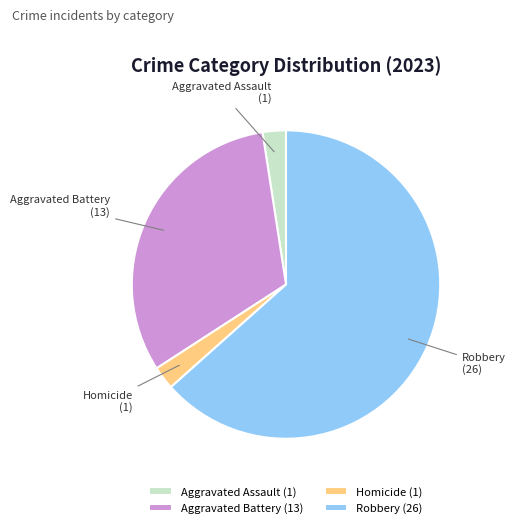

Which category has the biggest portion of the pie?

Robbery